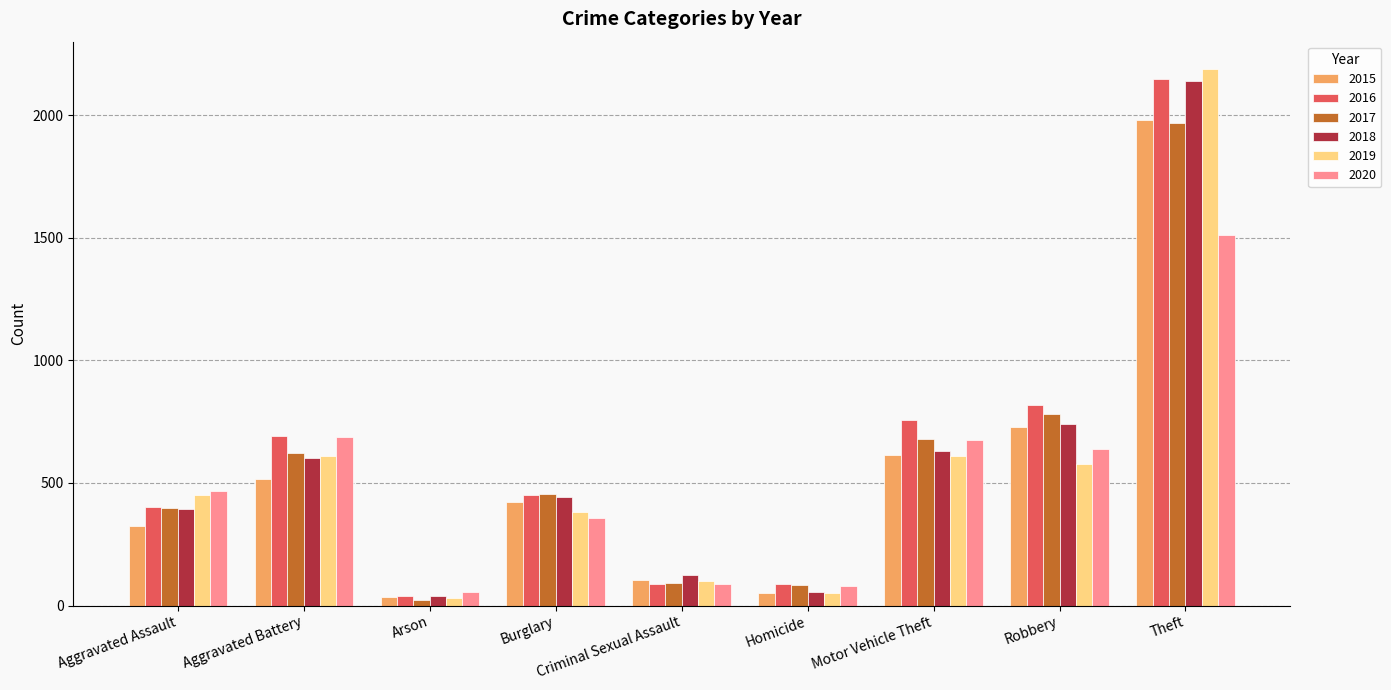

Is the value of 2018 at Arson greater than the value of 2017 at Motor Vehicle Theft?

No